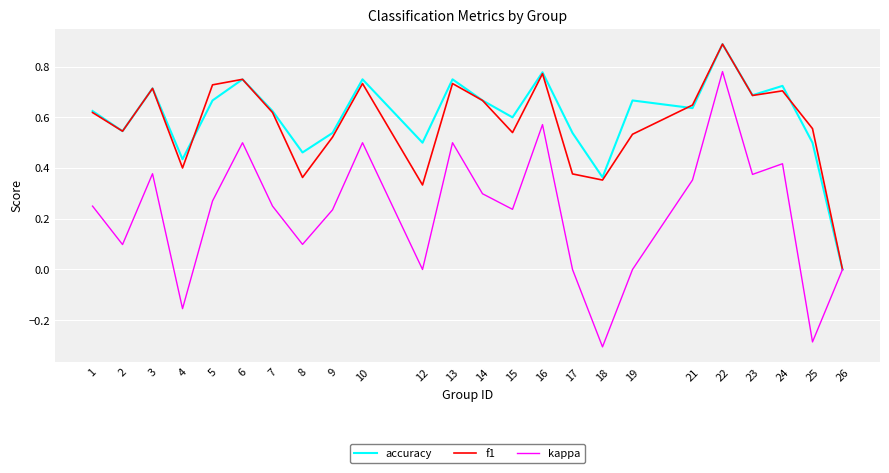

What is the difference between the second highest and second lowest values in the kappa series?

0.9